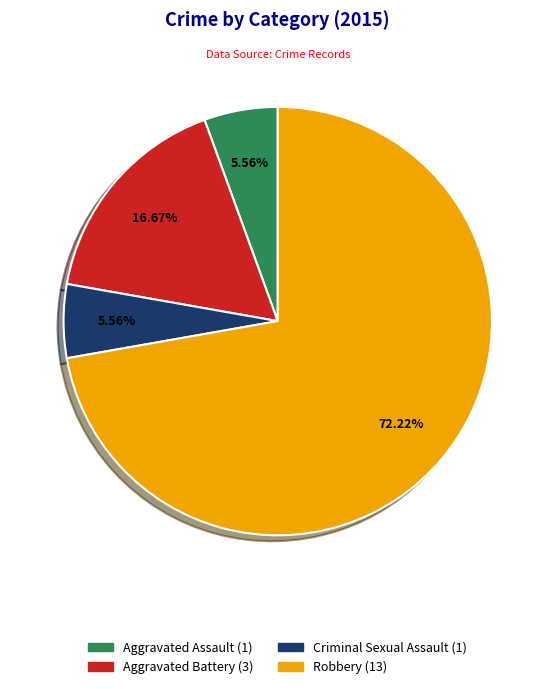

What portion of the pie excludes Criminal Sexual Assault?

94.4%